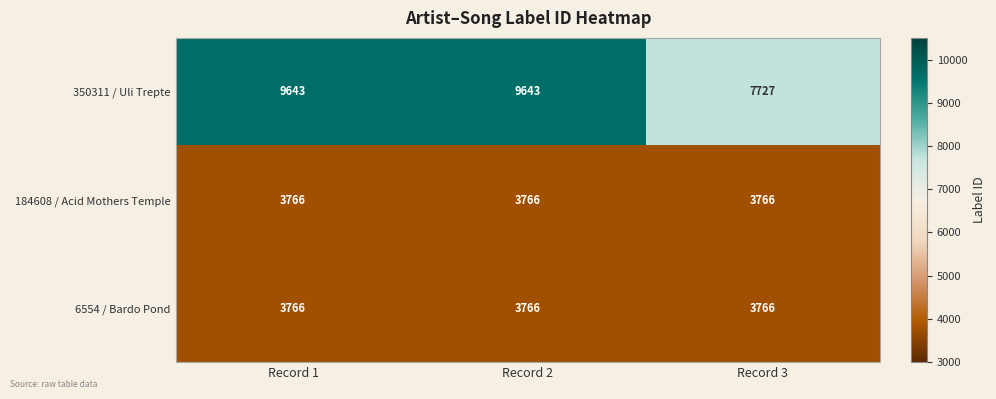

The 6554 / Bardo Pond series shows 6273 at Record 1. True or false?

False